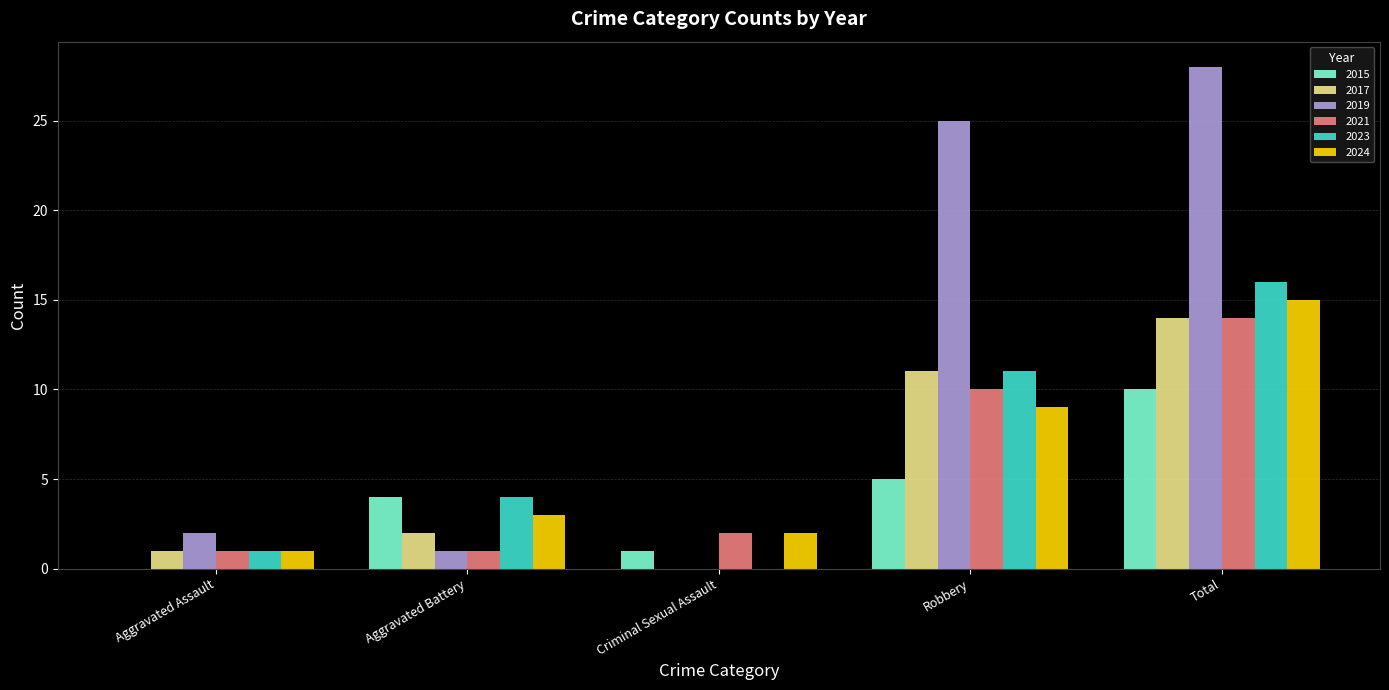

The 2015 series shows 10 at Total. True or false?

True